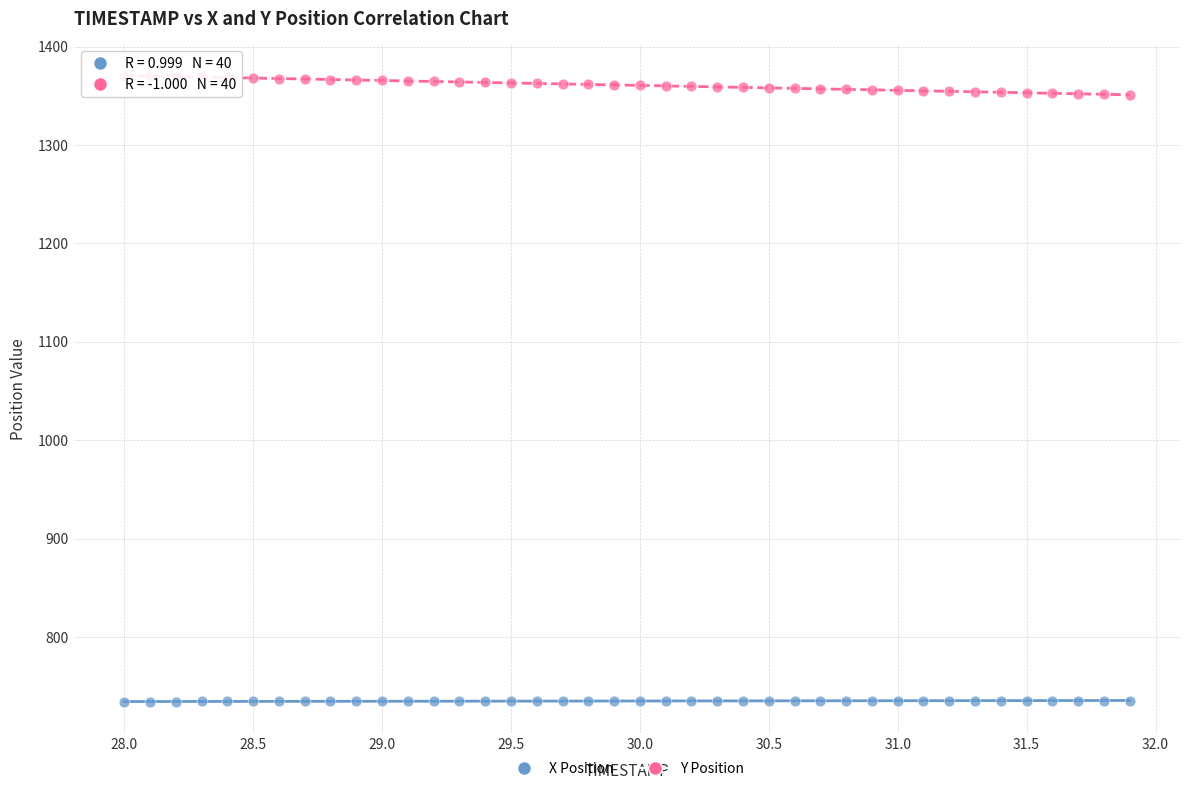

What are all the series names shown in the legend?

X Position, Y Position